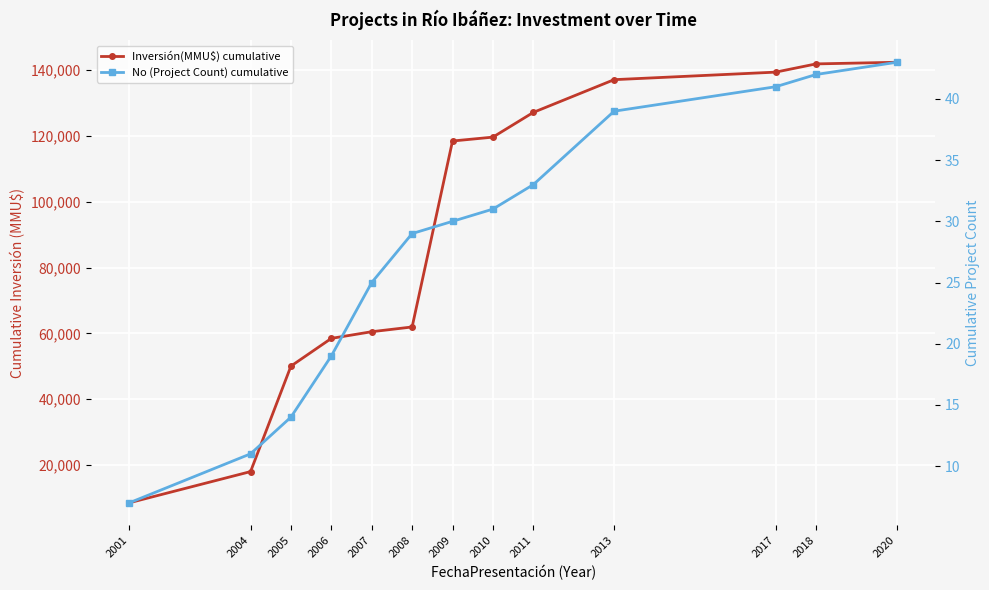

What is the difference between the Inversión(MMU$) cumulative values at 2007 and 2020?

81886